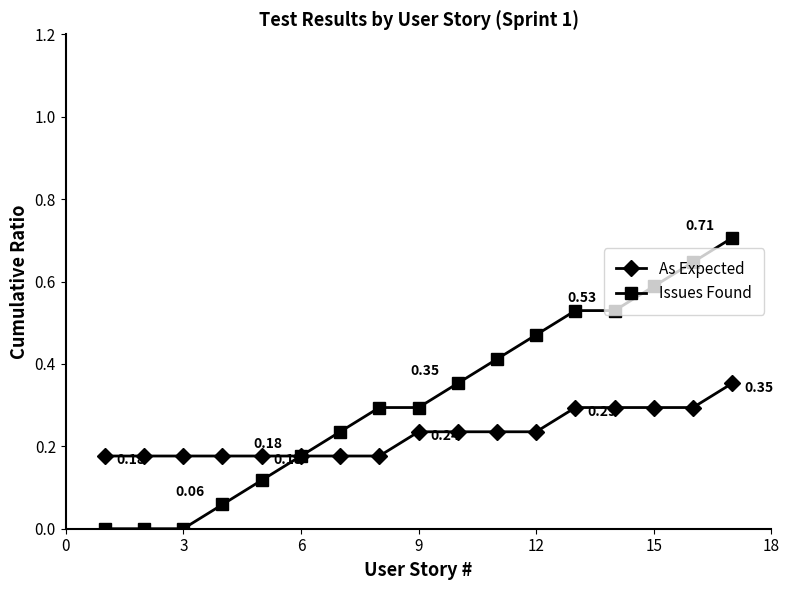

Is this an area chart (filled region under the line)?

No